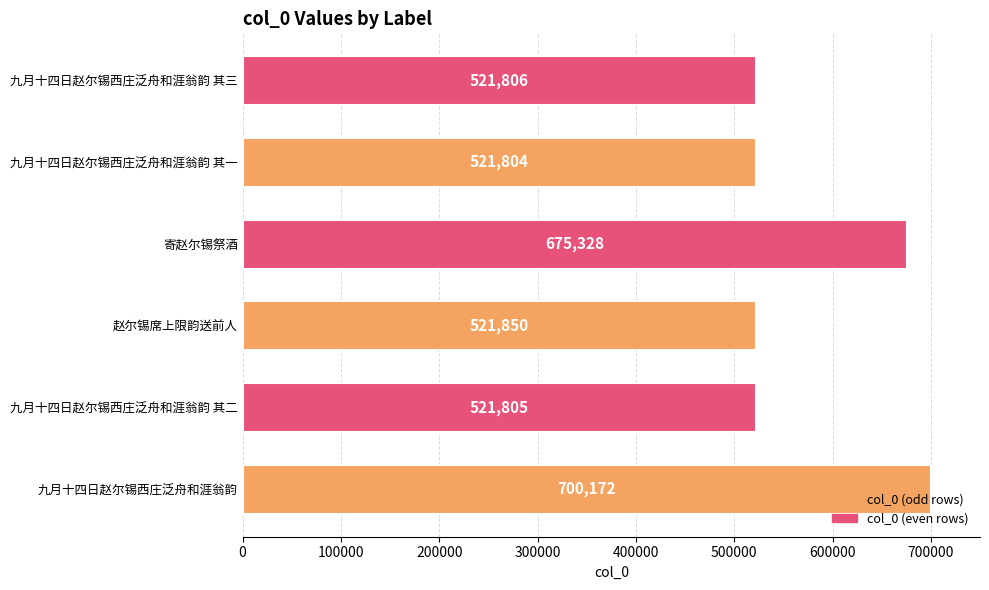

How many series are shown in this chart?

1